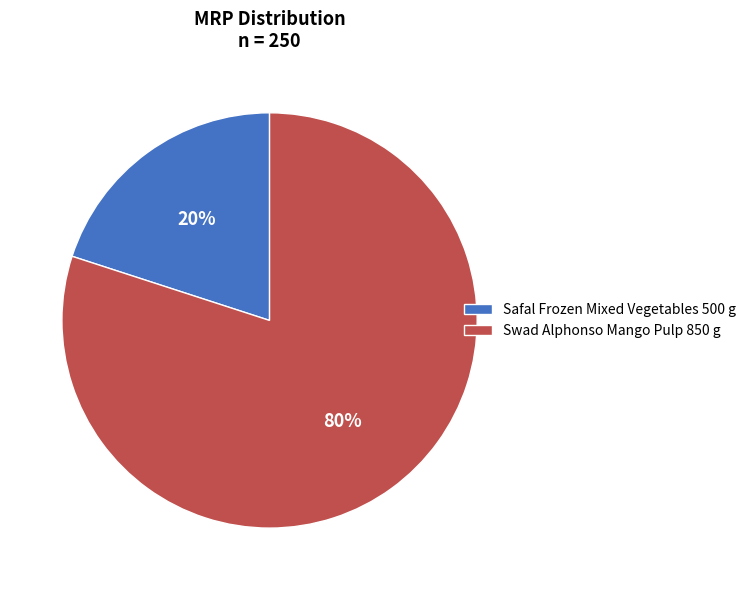

How many slices are in this pie chart?

2